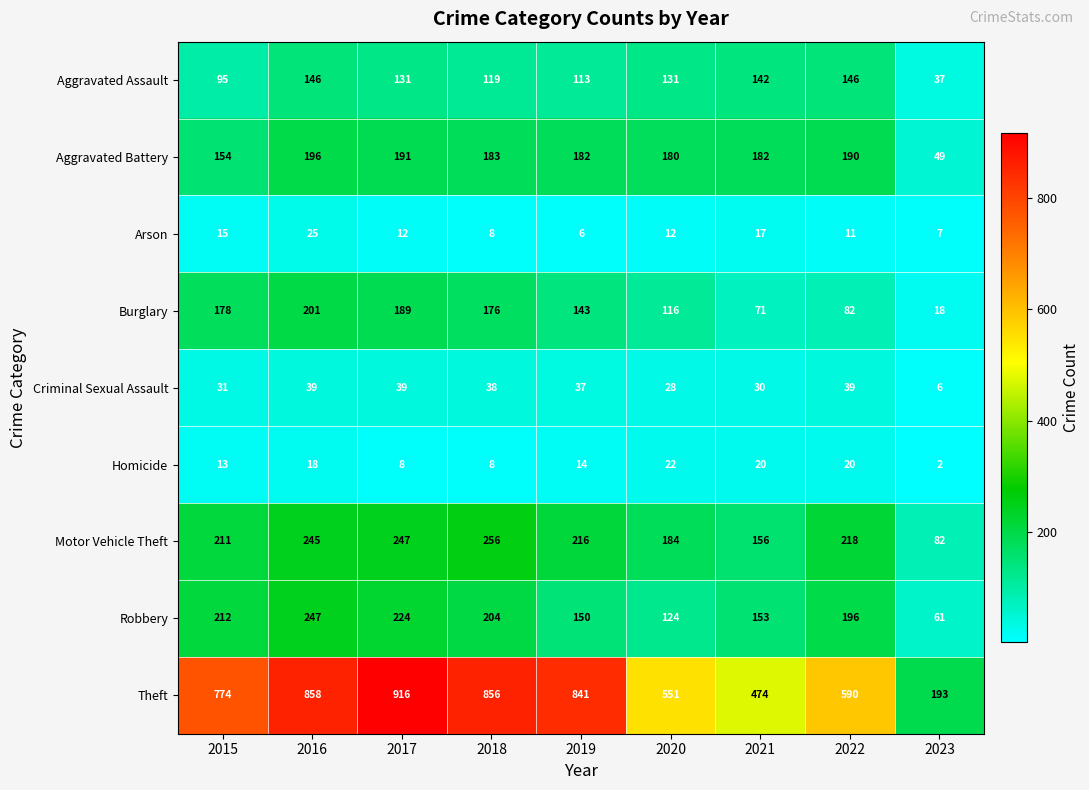

What is the difference between the highest and lowest values at 2018?

848